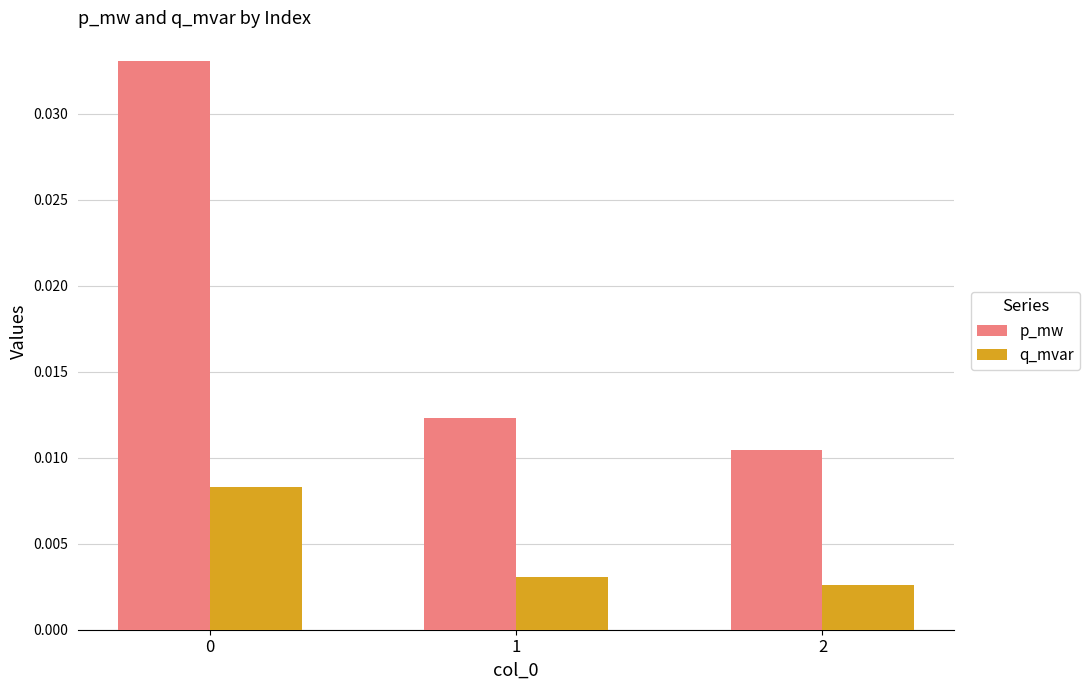

What are all the series names shown in the legend?

p_mw, q_mvar